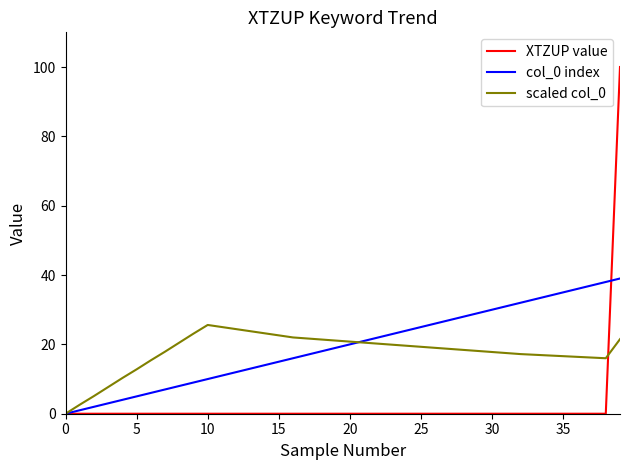

What is the difference between the maximum and second lowest values in the col_0 index series?

38.0